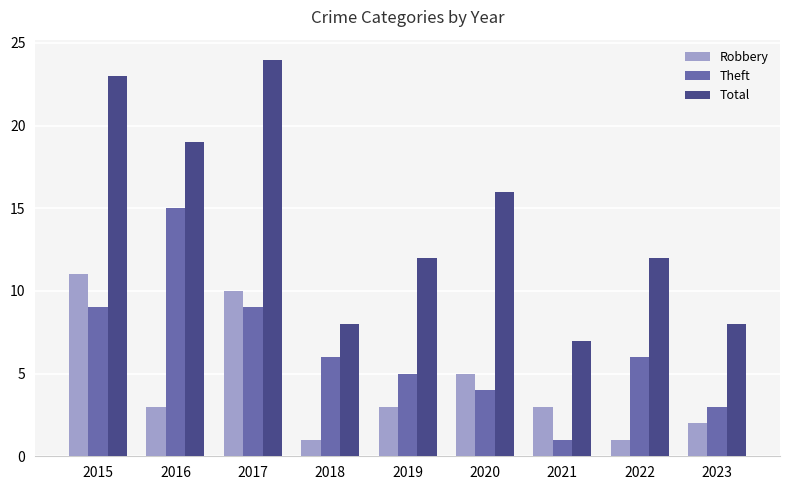

Which series changed the most between 2019 and 2021?

Total